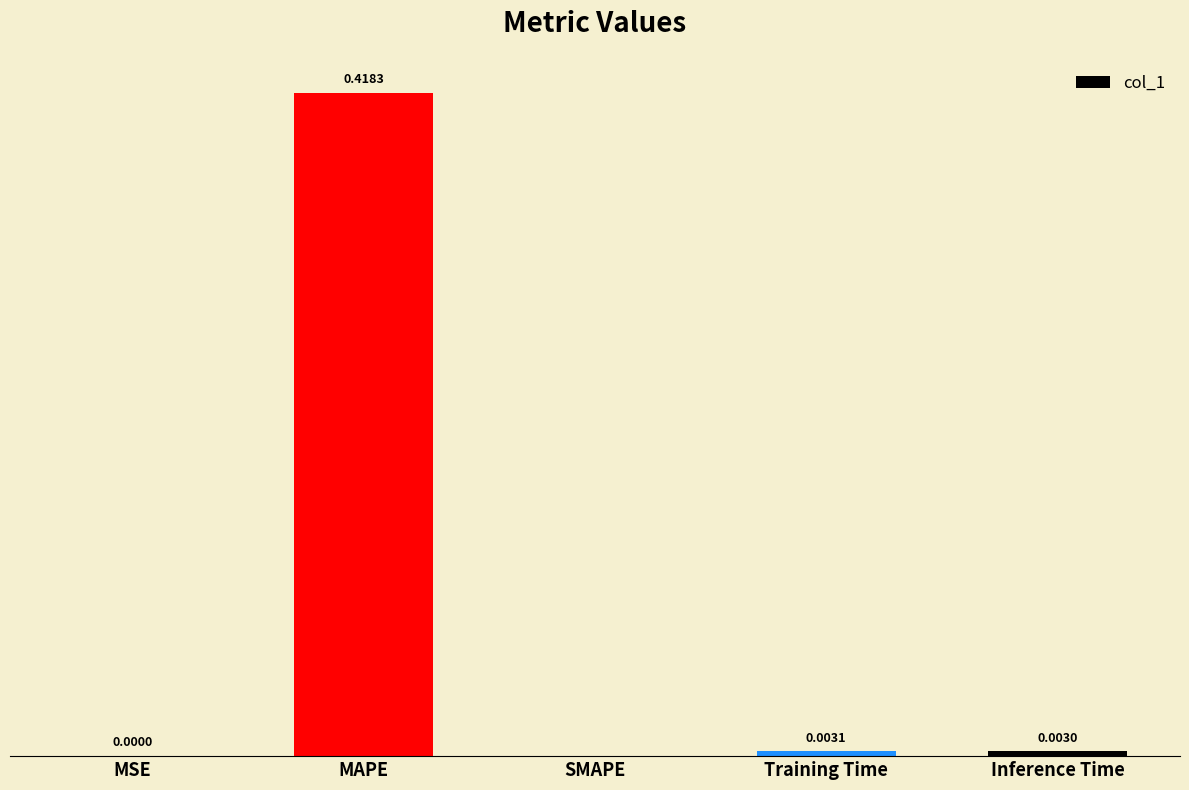

Which has a higher value, MAPE or SMAPE?

MAPE